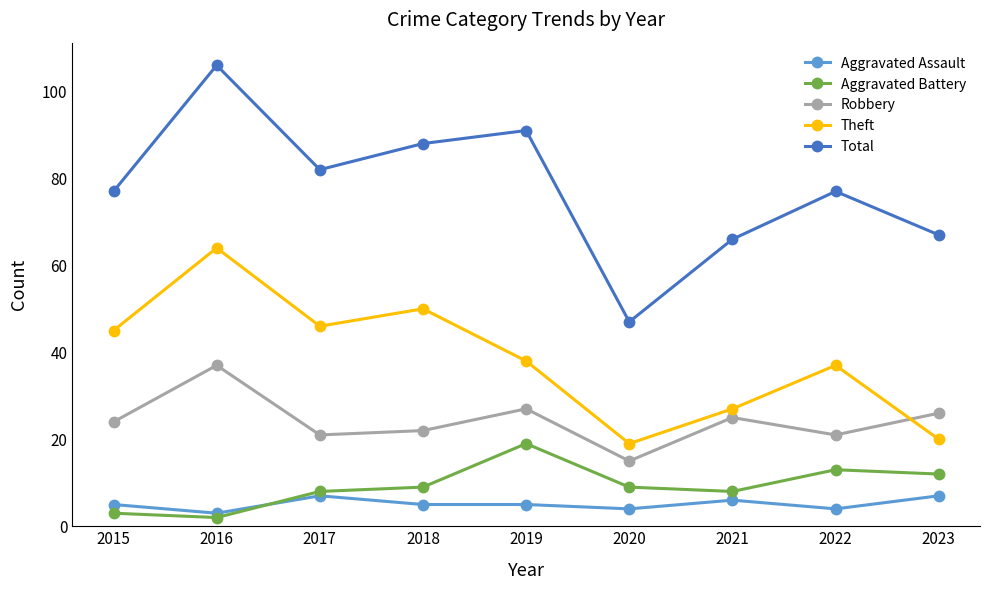

The value of Aggravated Battery at 2018 is 9. True or false?

True